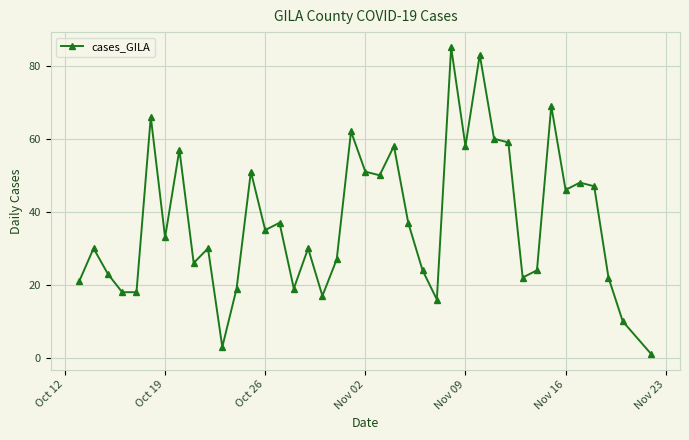

What is the average value?

37